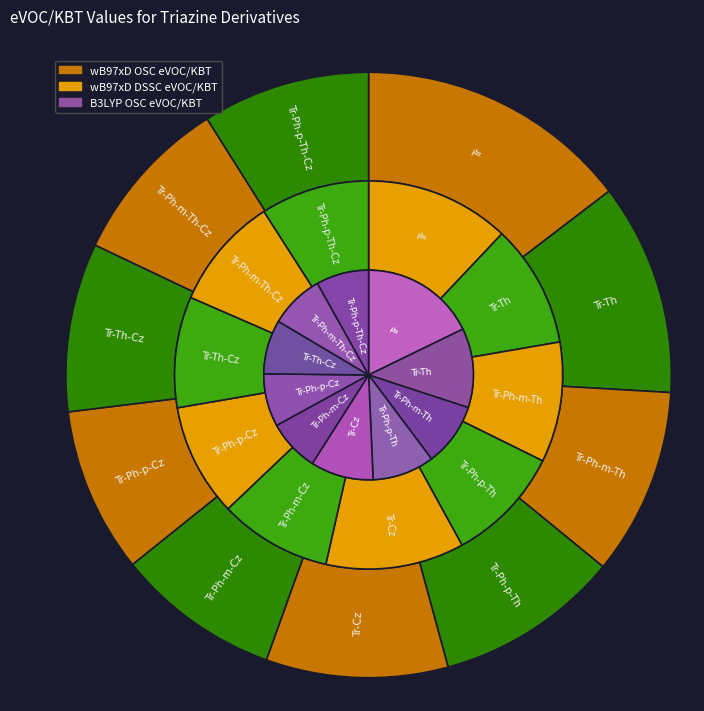

Does any single category account for the majority?

No